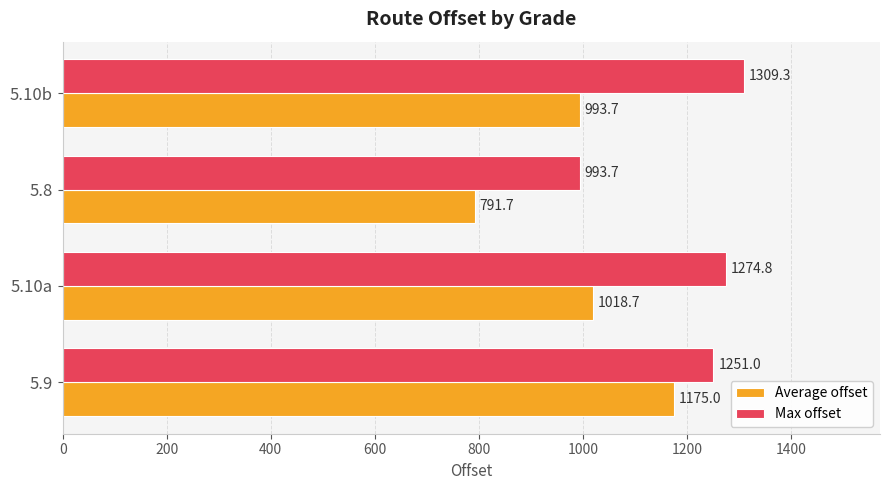

True or false: Average offset has a value of 1175.0 at 5.9.

True